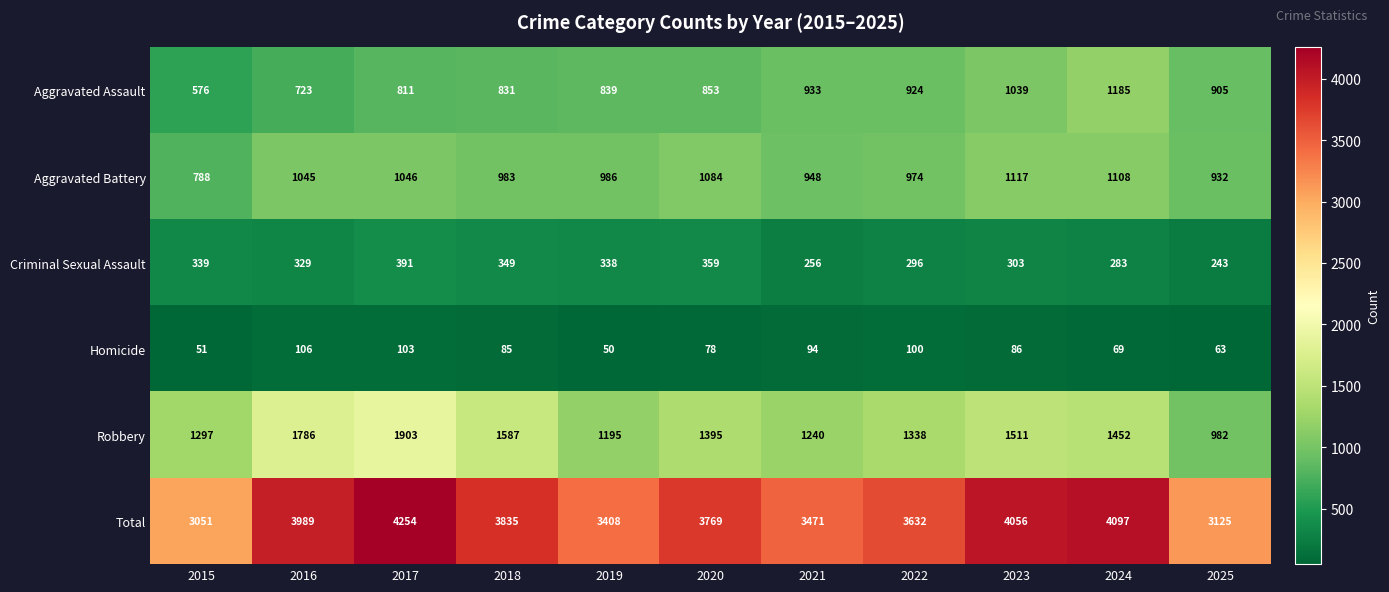

At how many categories does at least one series exceed 4020?

3